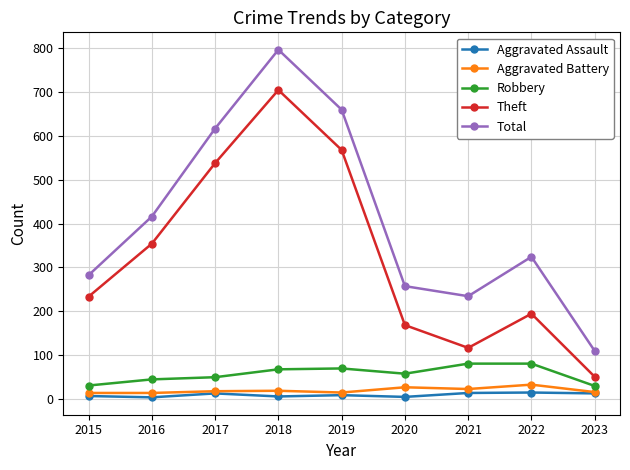

True or false: Total and Aggravated Assault cross at least once.

False